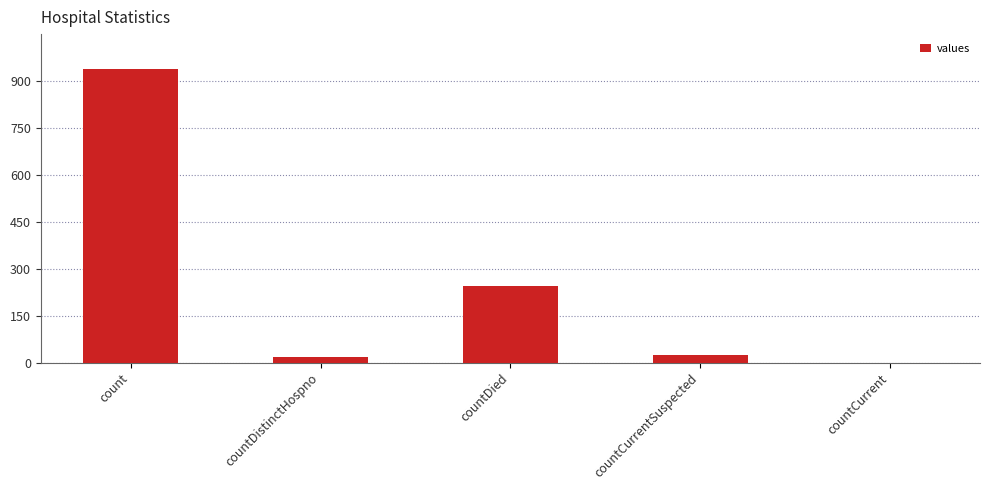

At which category does the chart reach its peak across all series?

count